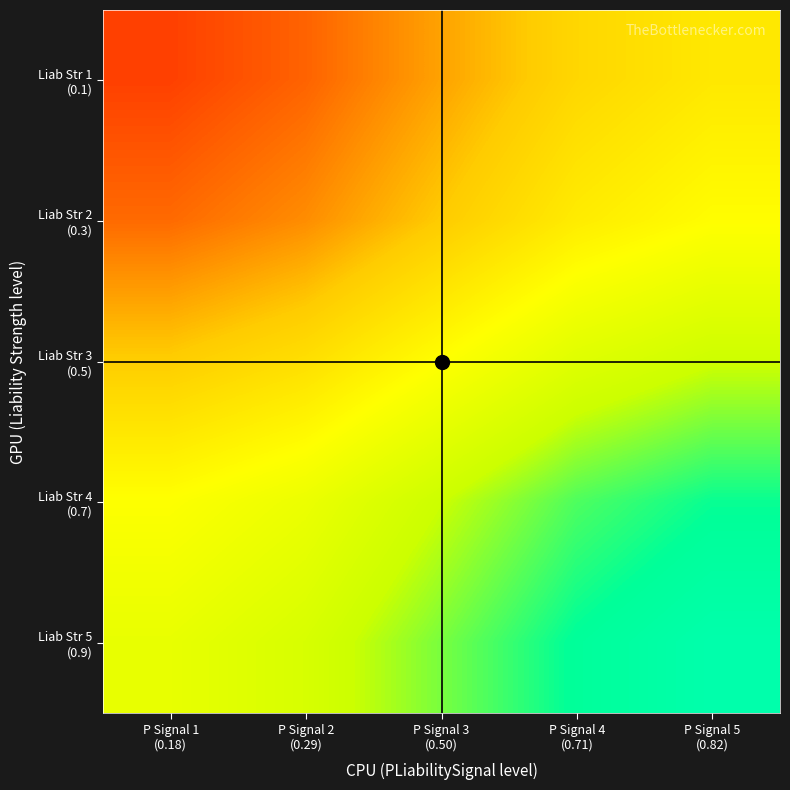

What is the smallest value displayed?

0.1